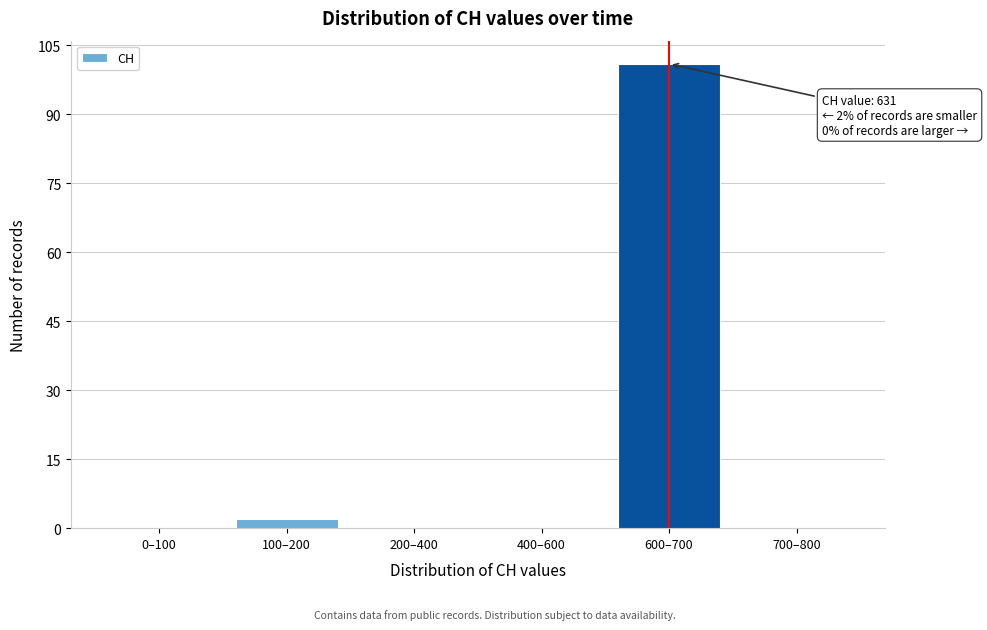

Reading left to right, transcribe all the data shown in this chart.

0–100=0	100–200=2	200–400=0	400–600=0	600–700=101	700–800=0